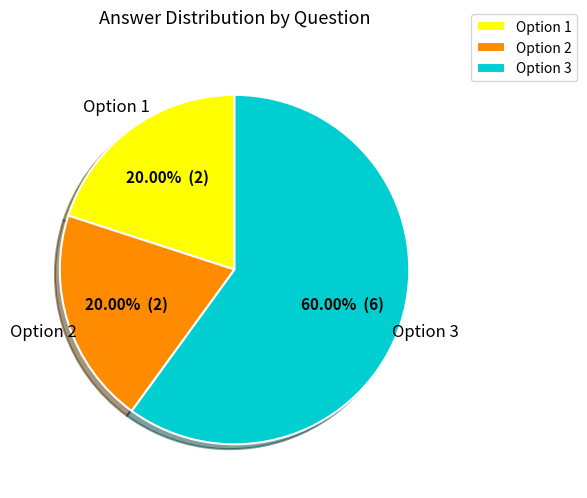

What is the ratio of the value at Option 3 to the value at Option 2?

3.0